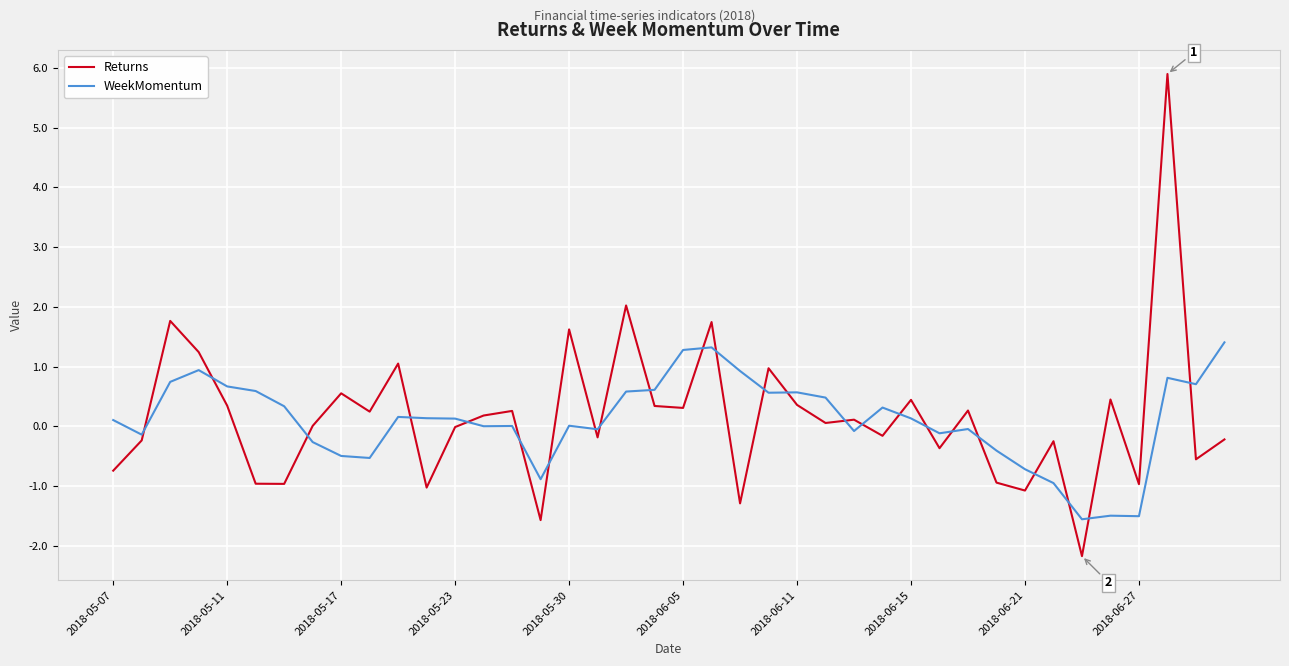

True or false: Returns and WeekMomentum intersect in this chart.

True